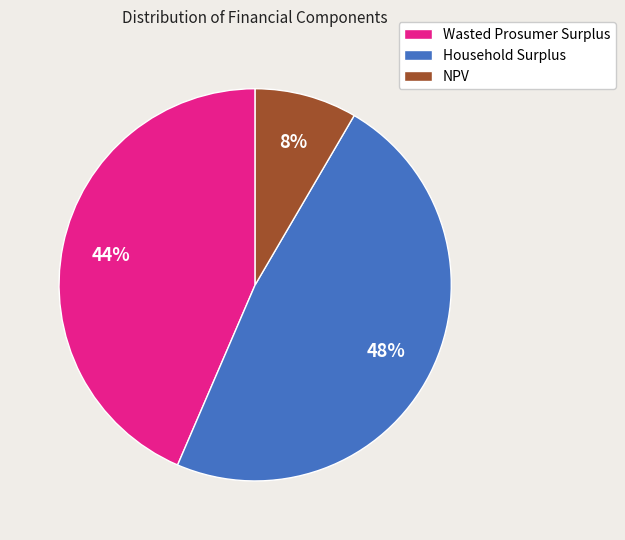

To the nearest percent, what is the average slice percentage?

33%